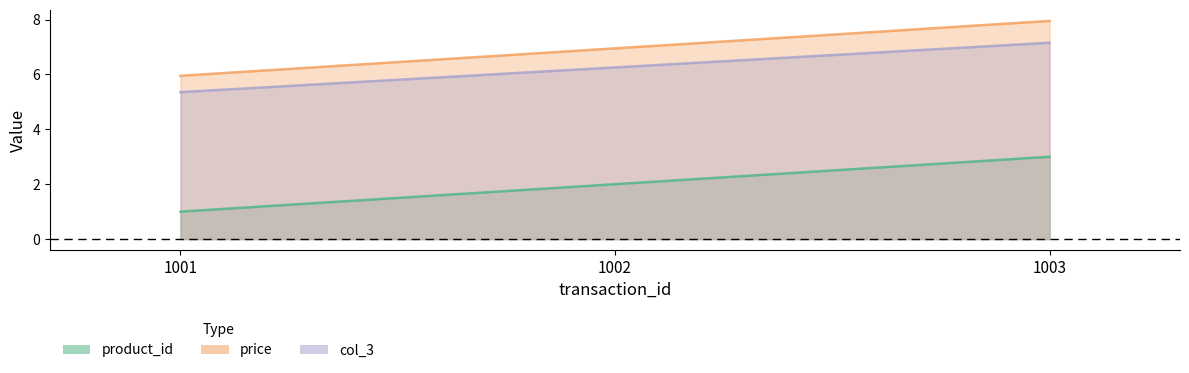

Does the chart have visible grid lines?

No